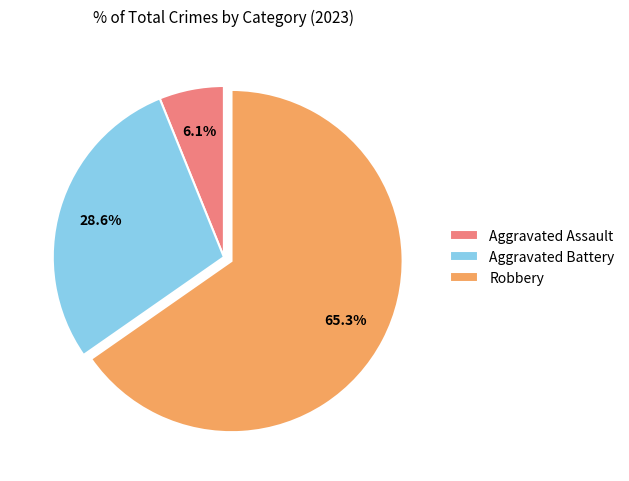

Does Robbery represent more than half of the total?

Yes